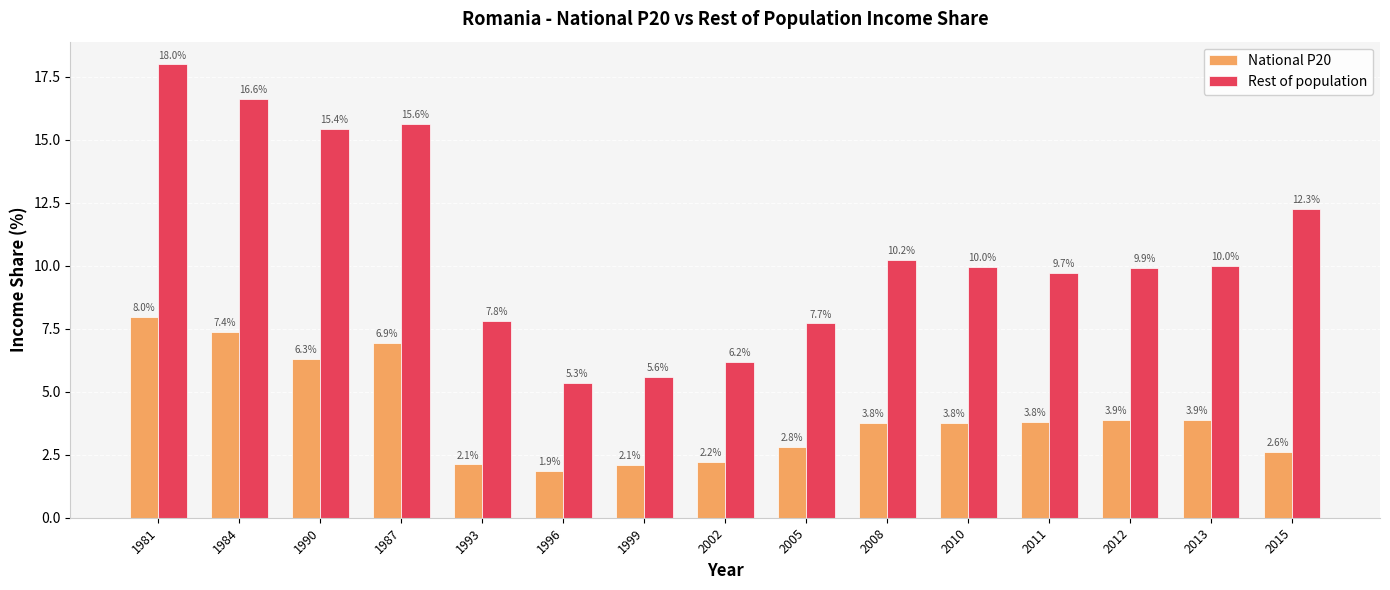

What value does the National P20 series have at 2013?

3.9